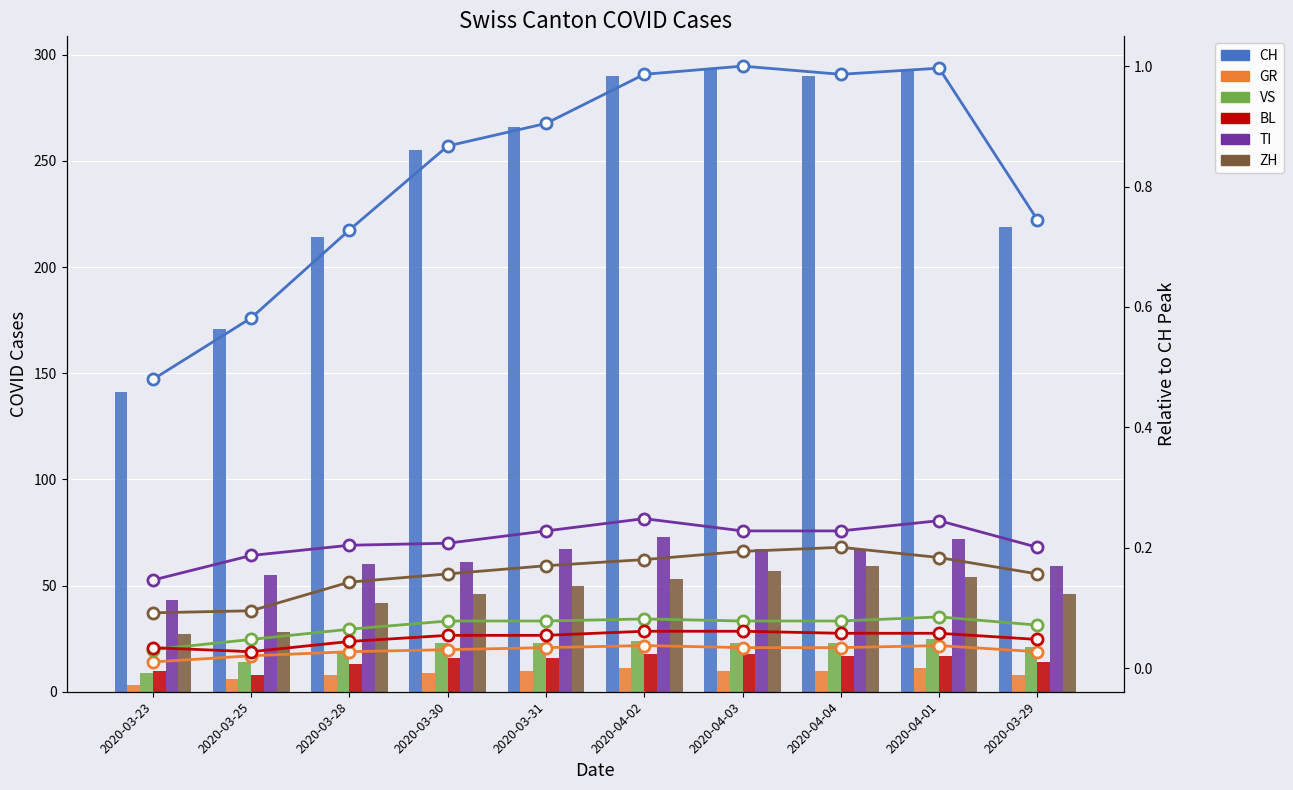

What is the total value across all series at 2020-03-28?

1.2